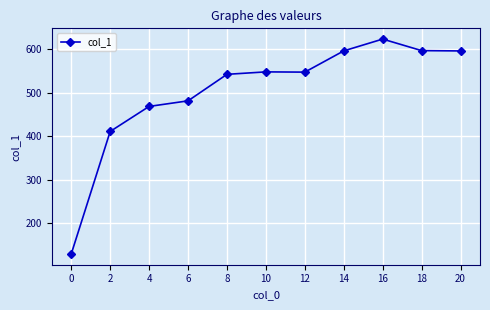

Approximately how many times larger is the value at 18 compared to 2?

1.5